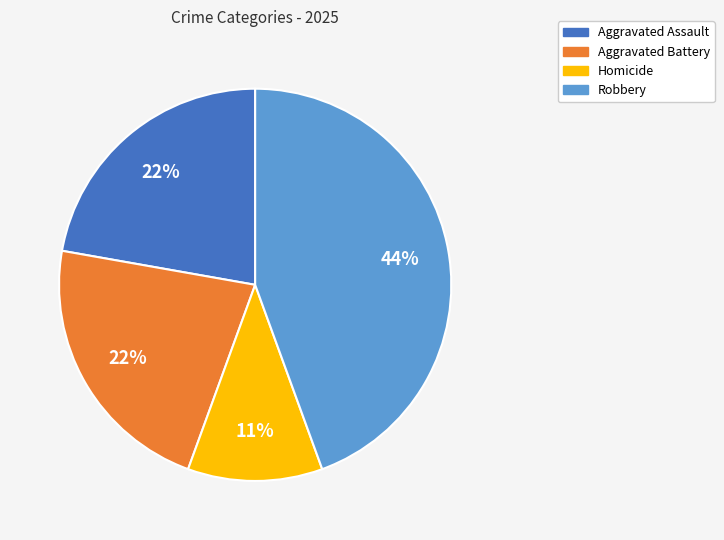

Which category has the smallest portion of the pie?

Homicide